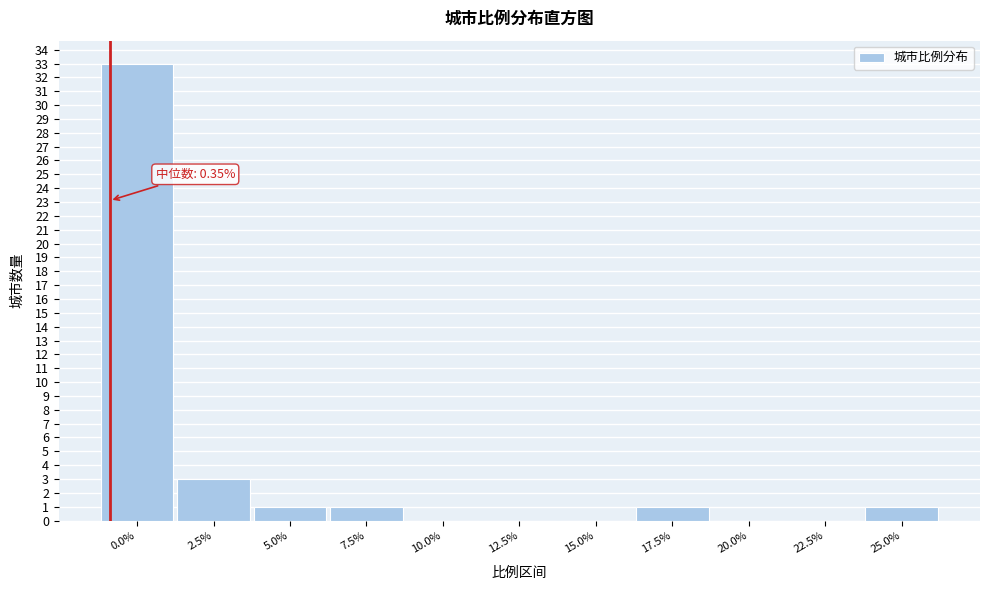

Reading left to right, list all the values displayed in this chart.

0.0%=33	2.5%=3	5.0%=1	7.5%=1	10.0%=0	12.5%=0	15.0%=0	17.5%=1	20.0%=0	22.5%=0	25.0%=1